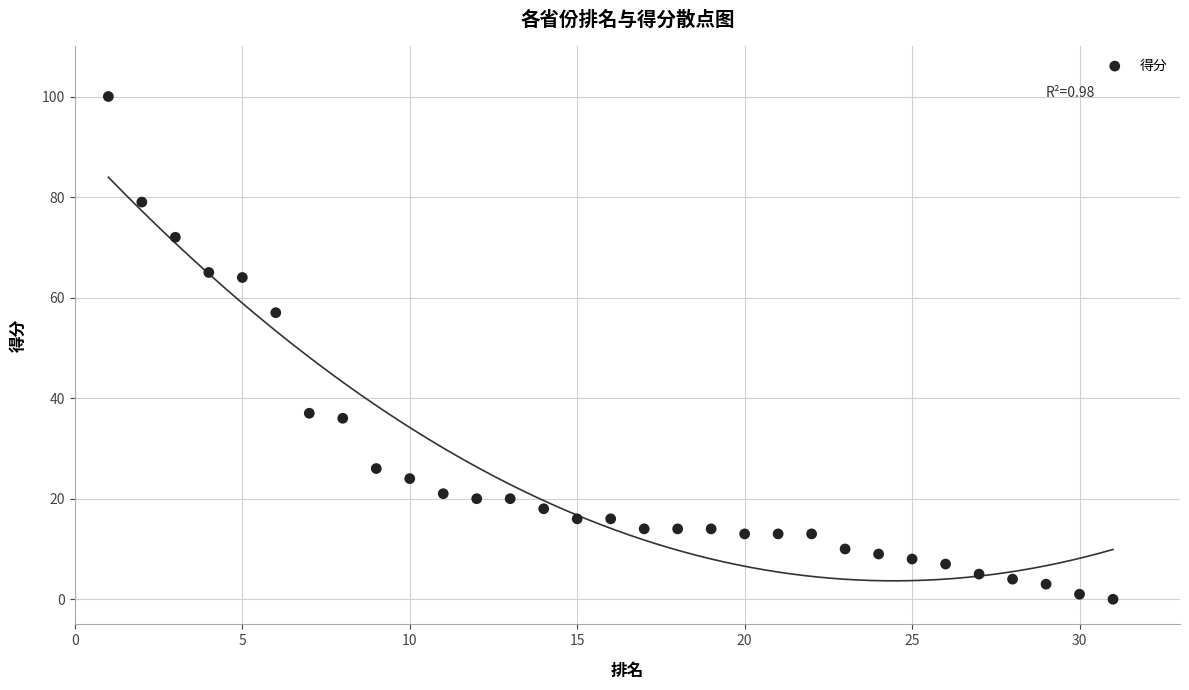

What is the range of X values (max minus min)?

30